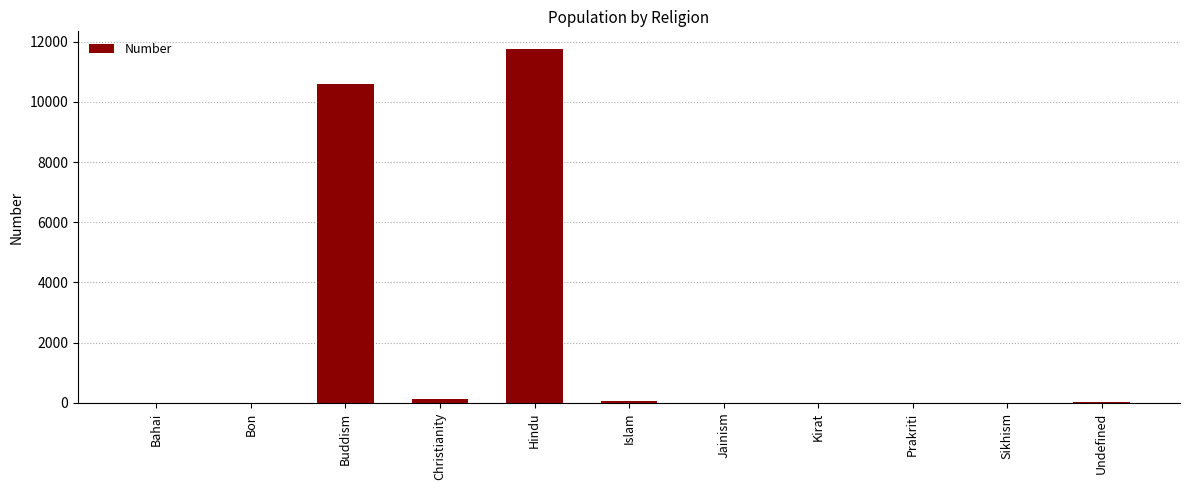

What is the sum of all values?

22611